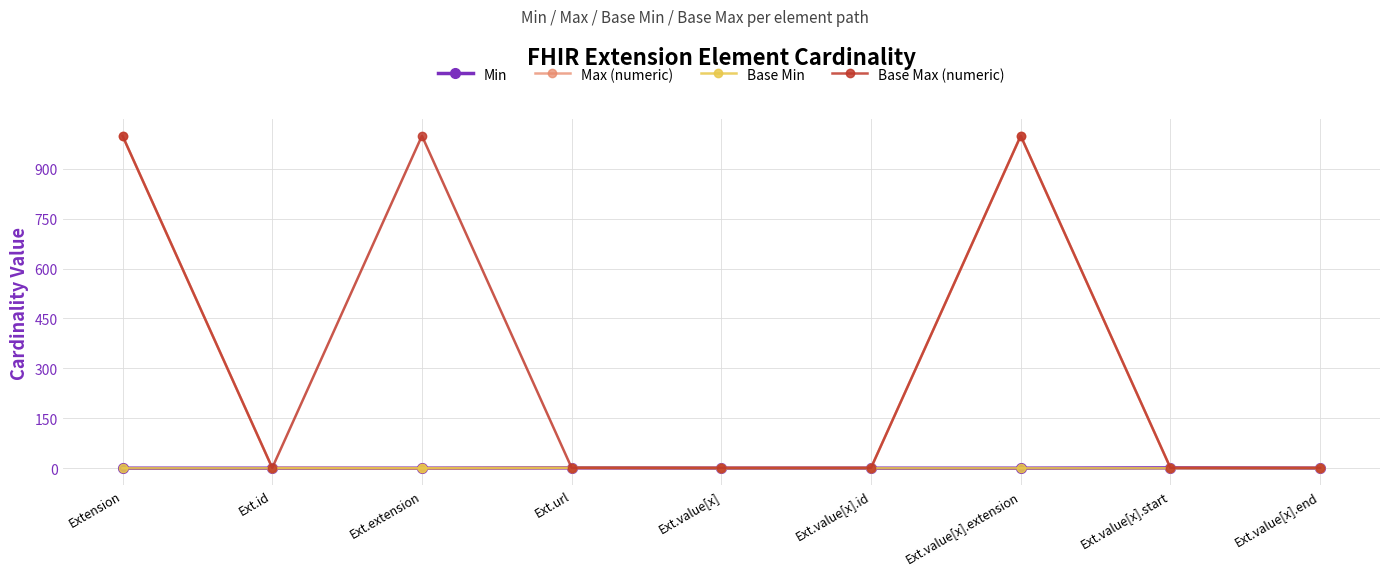

The value of Max (numeric) at Ext.id is 1. True or false?

True